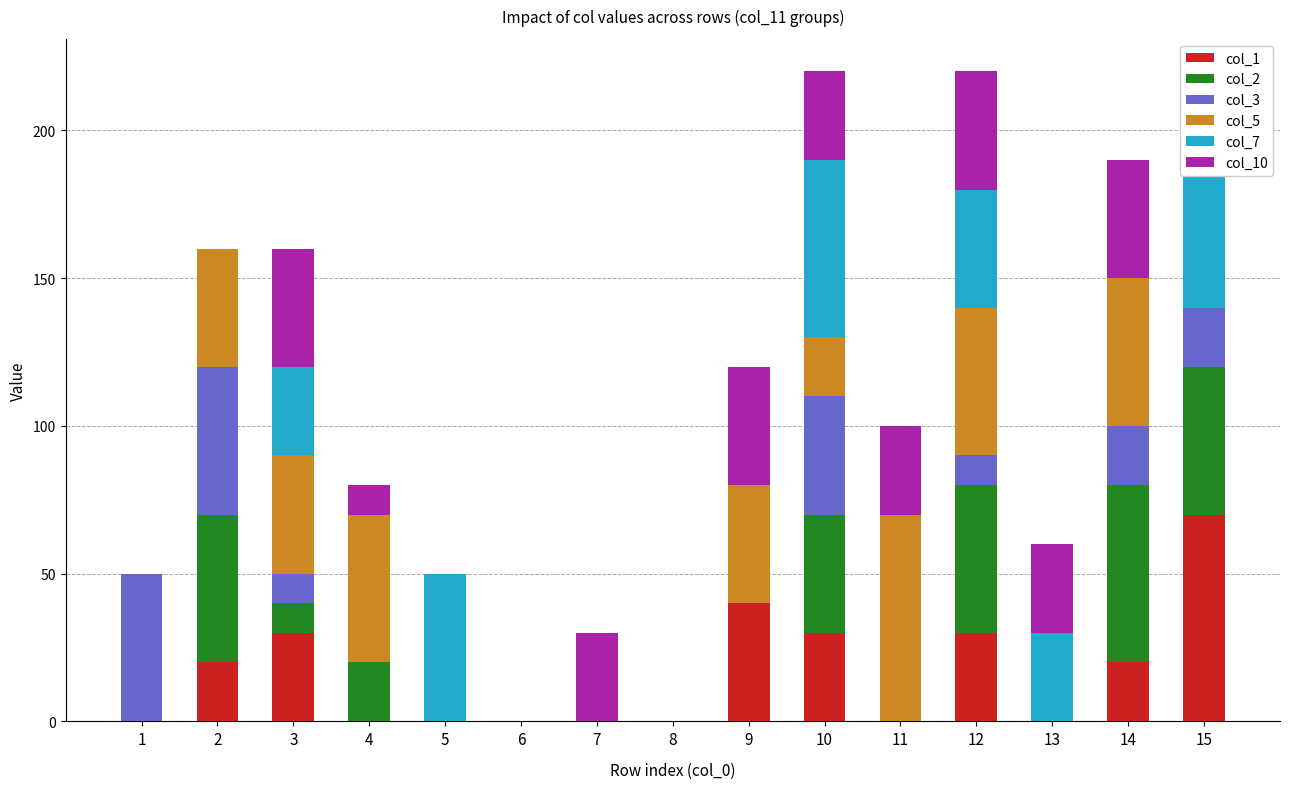

How many bars are there in total?

90